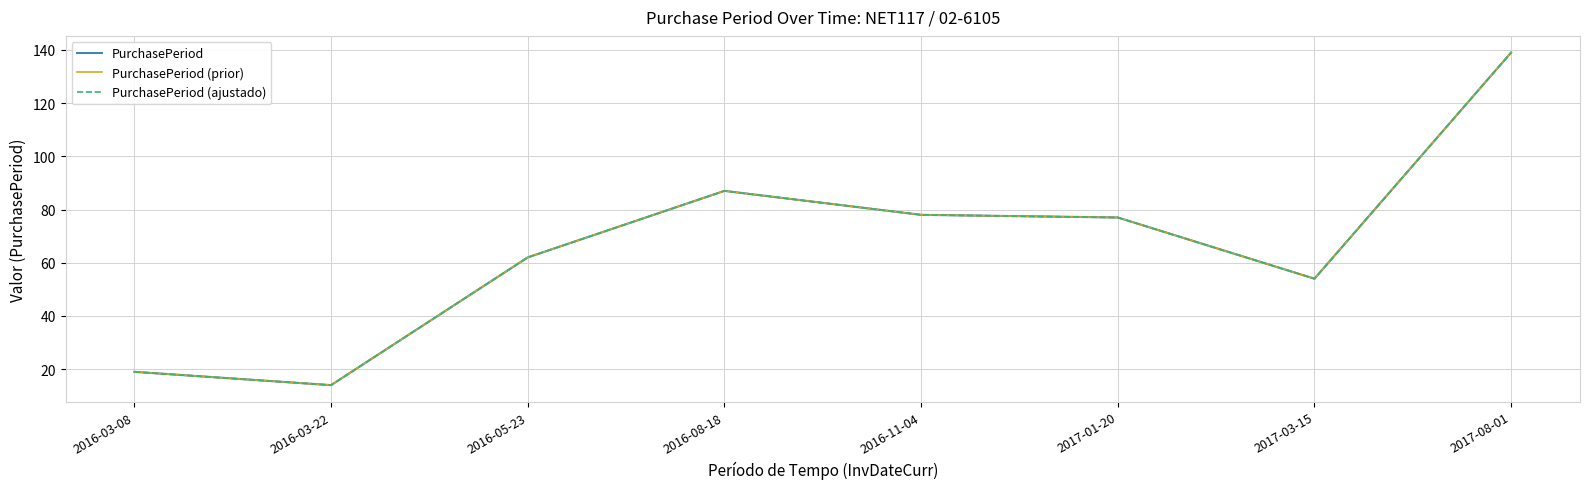

True or false: PurchasePeriod (ajustado) has more than 0 interior local peaks.

True